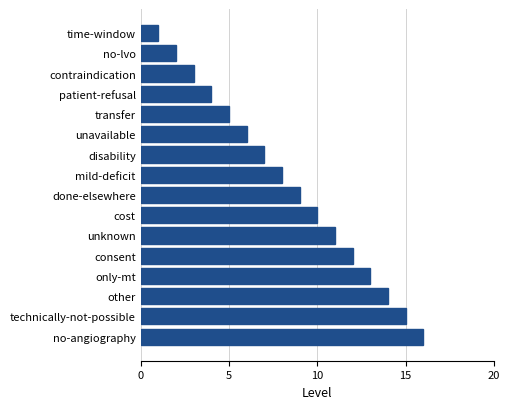

At which category does the chart reach its minimum across all series?

time-window